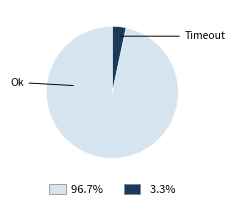

How many segments does this pie chart have?

2